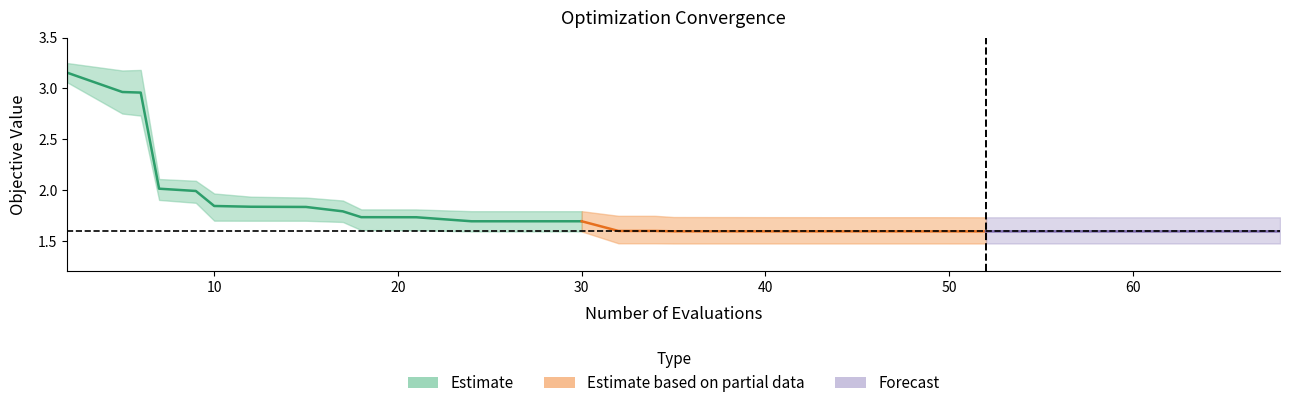

At which category does best reach its first local valley?

11